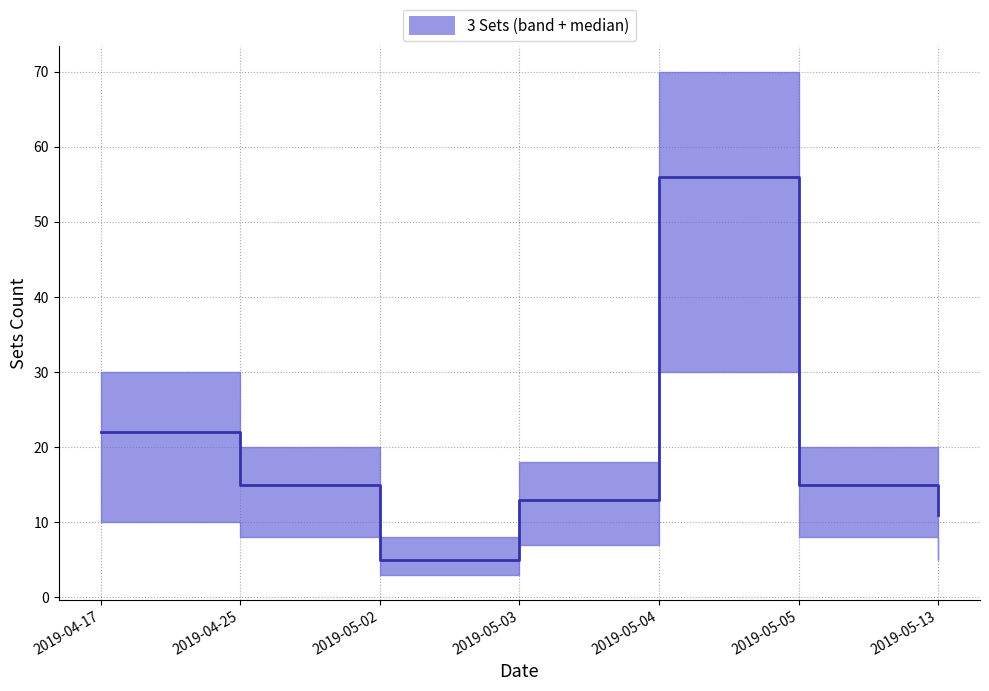

Does the chart display data point markers on the line(s)?

No